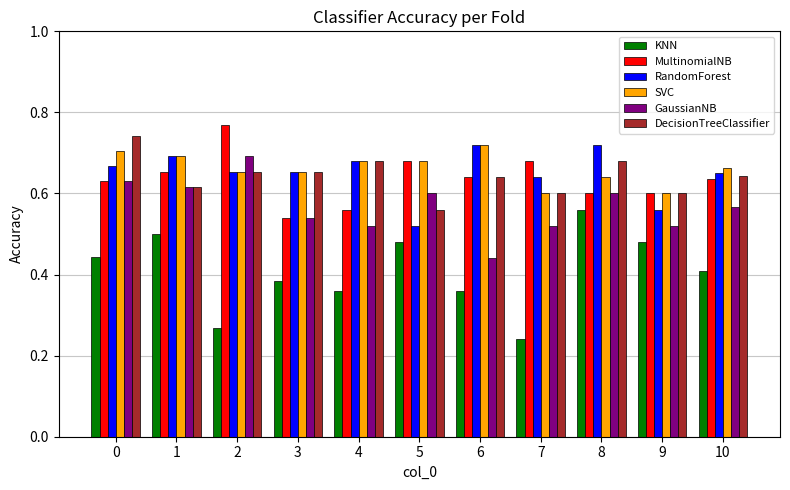

Where is MultinomialNB nearest to the value 0?

3